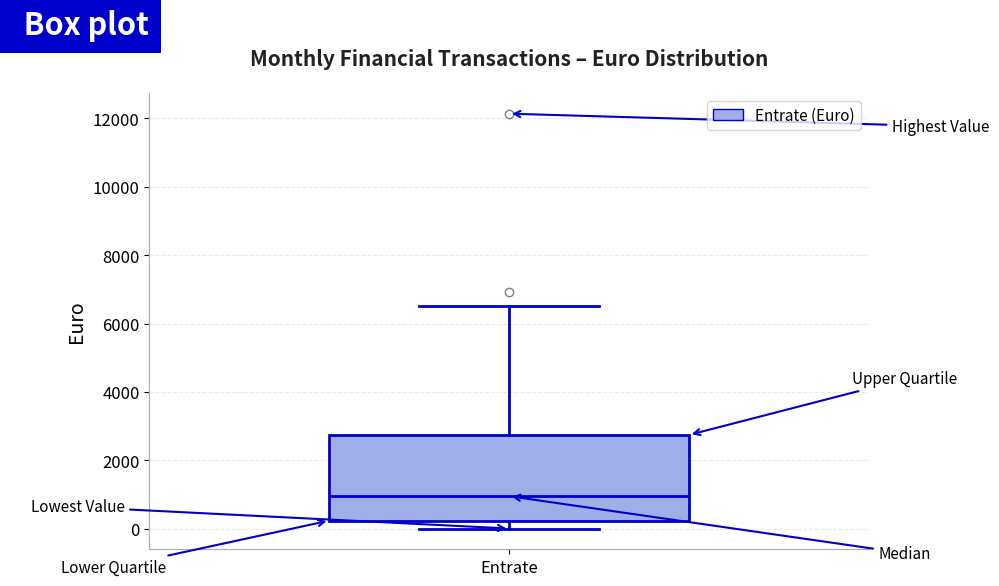

Where does the upper whisker of the box for Entrate end on the y-axis? The values are not printed on the chart, so give them approximately, as read against the axis.

6600